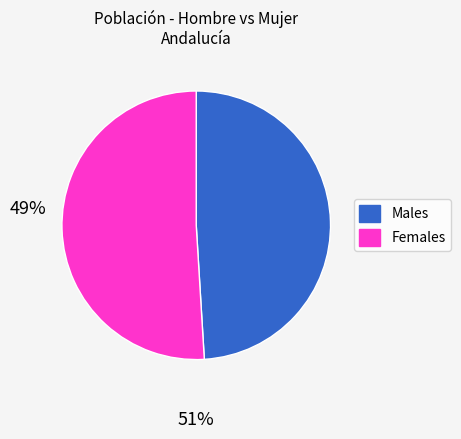

Count the number of slices in the pie.

2